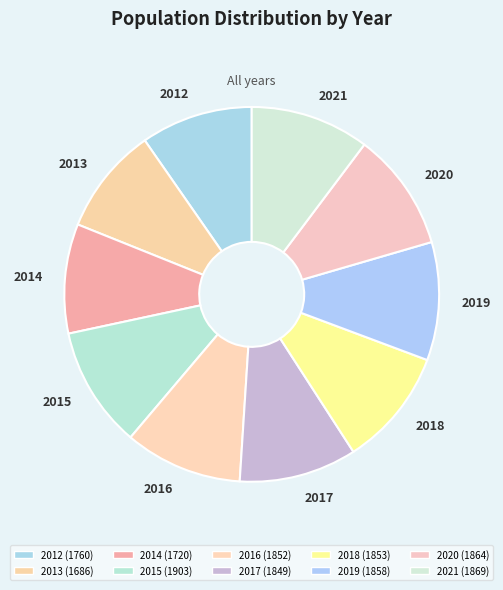

How many slices are in this pie chart?

10